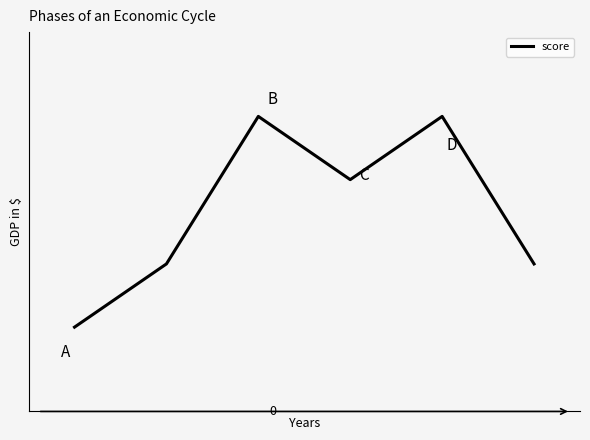

Does the chart display data point markers on the line(s)?

No